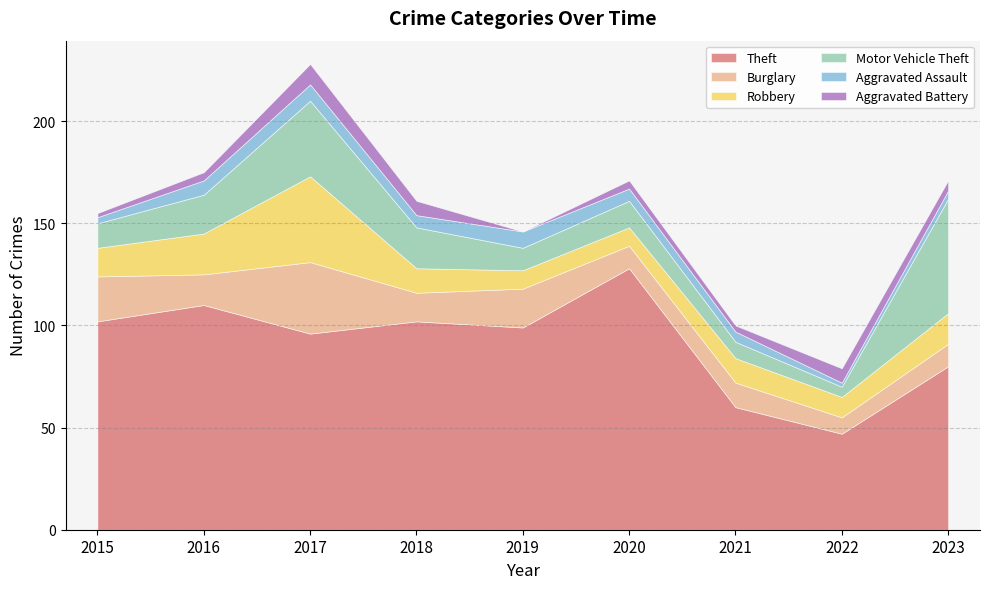

What is the difference between the maximum and minimum values in the Motor Vehicle Theft series?

51